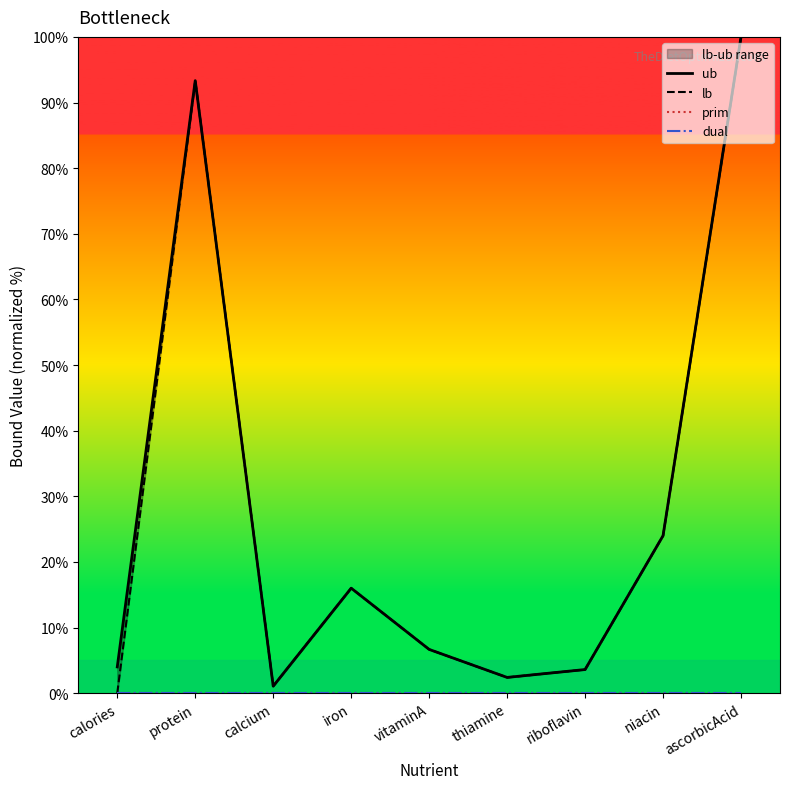

What is the spread (max minus min) of values at thiamine?

2.4